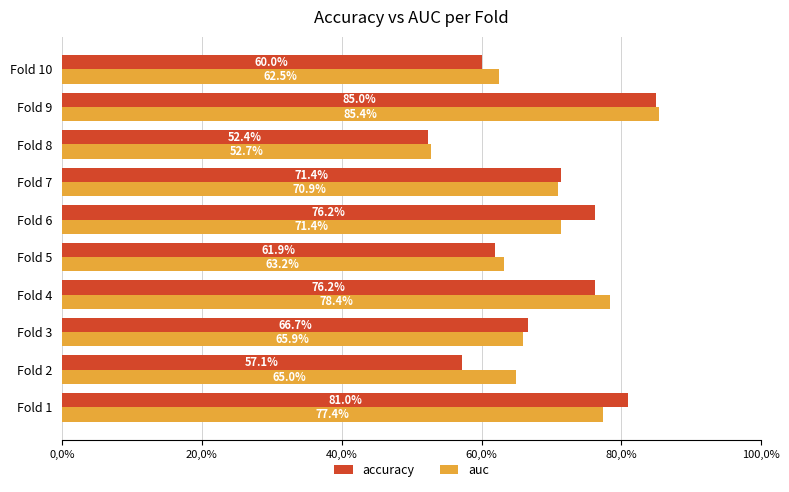

At how many categories does at least one series exceed 0?

10